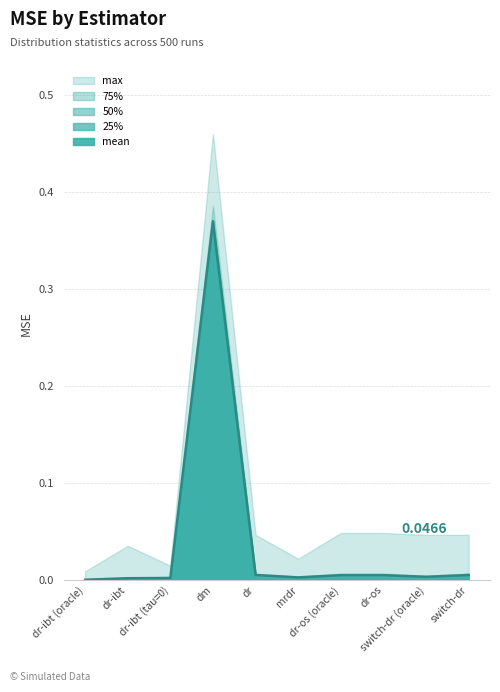

True or false: 25% and 50% intersect in this chart.

False